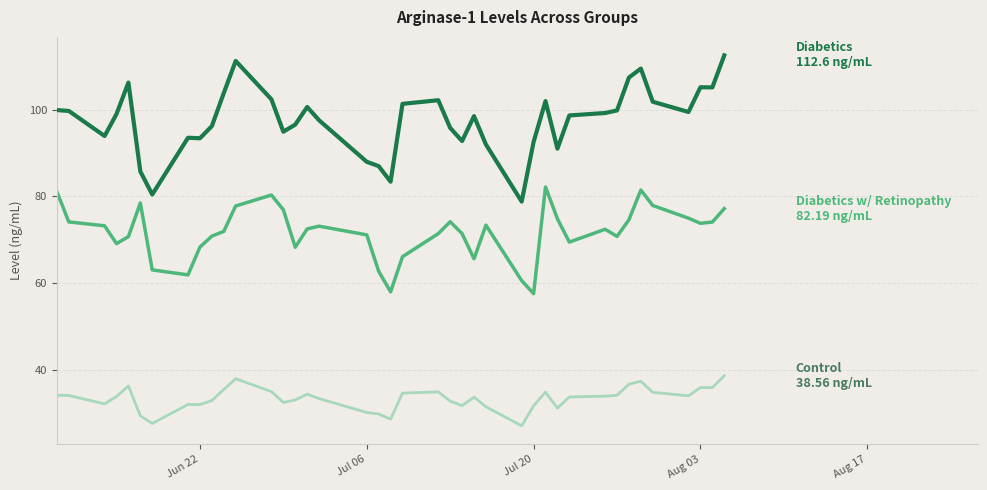

What is the maximum value shown in the chart?

112.6